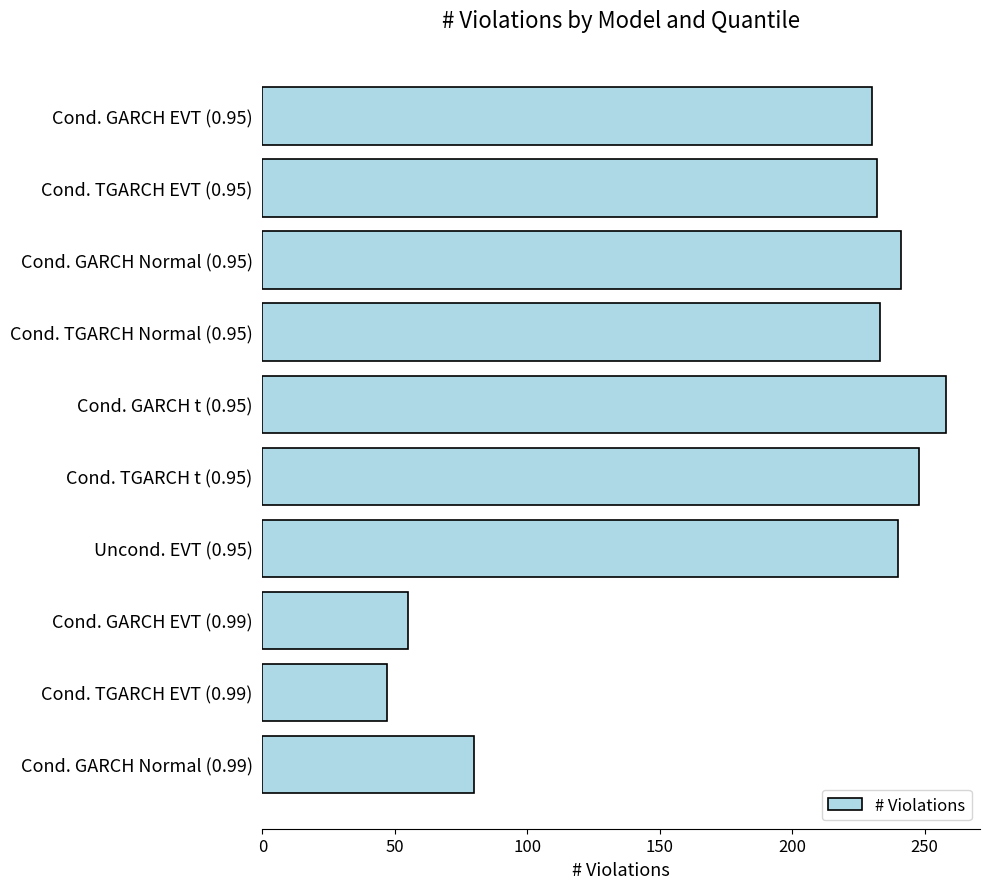

How many values are below 233?

5